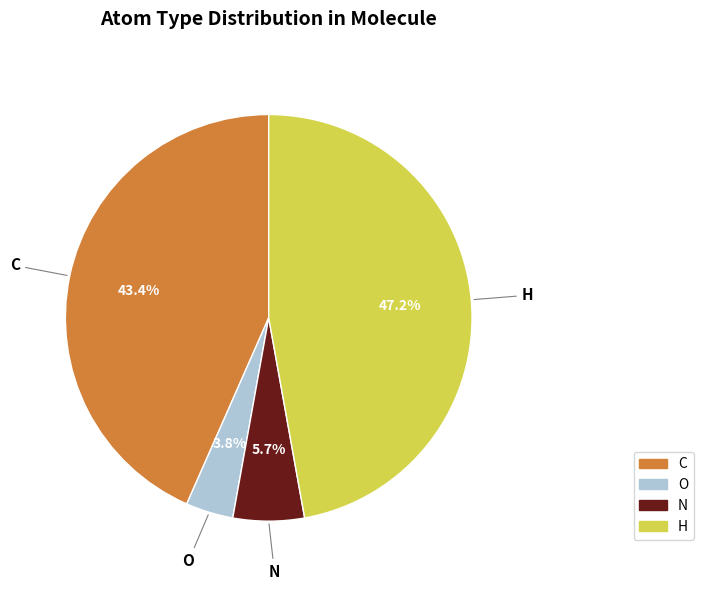

How much of the chart is everything except C?

56.6%